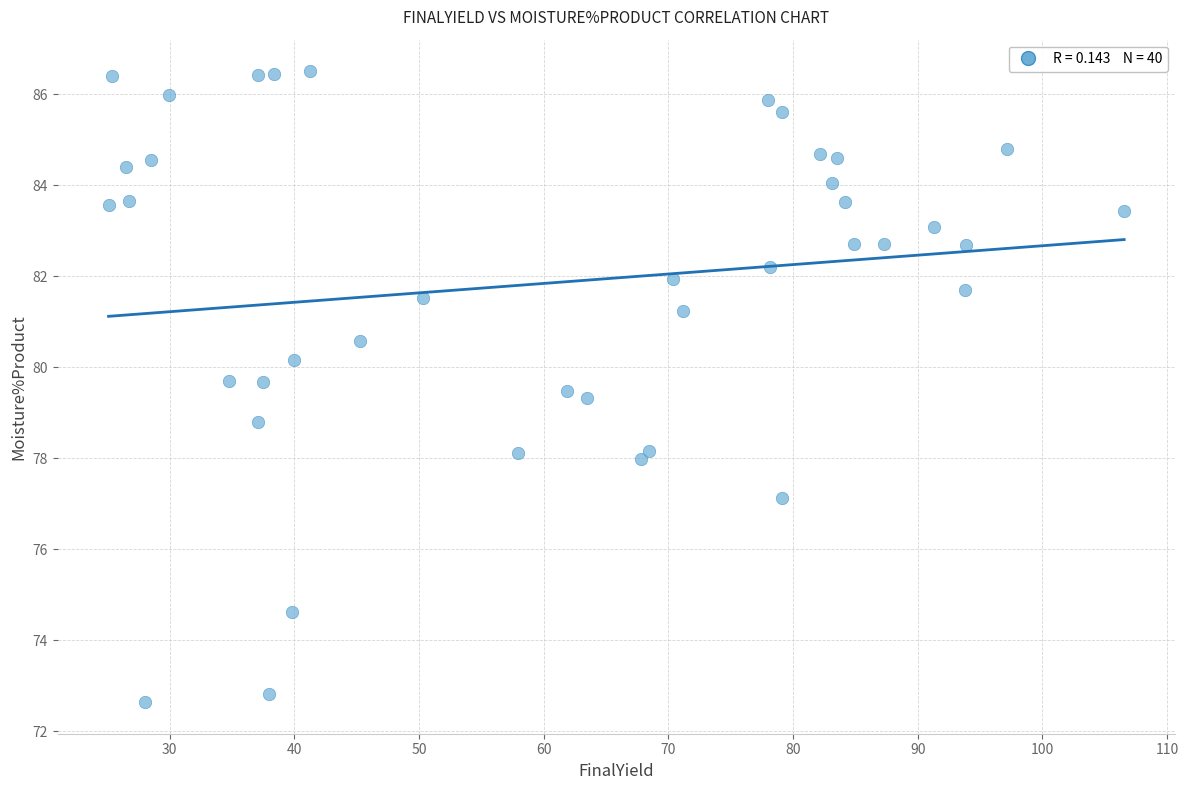

What is the range of X values (max minus min)?

81.5